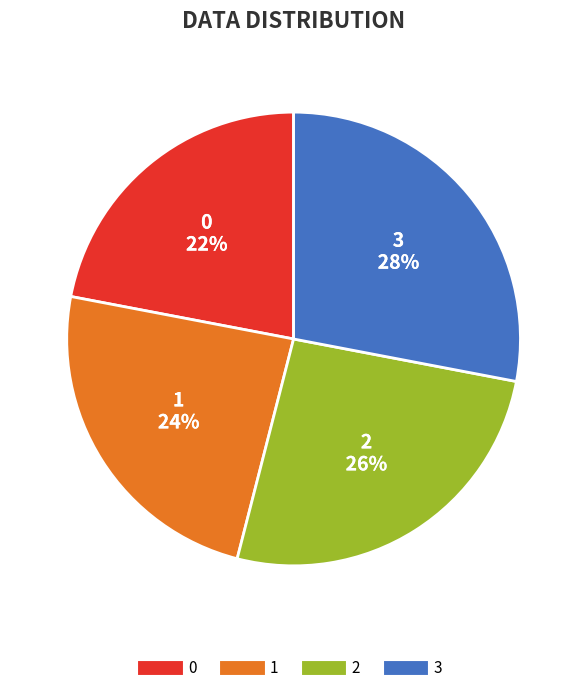

Count the number of slices in the pie.

4